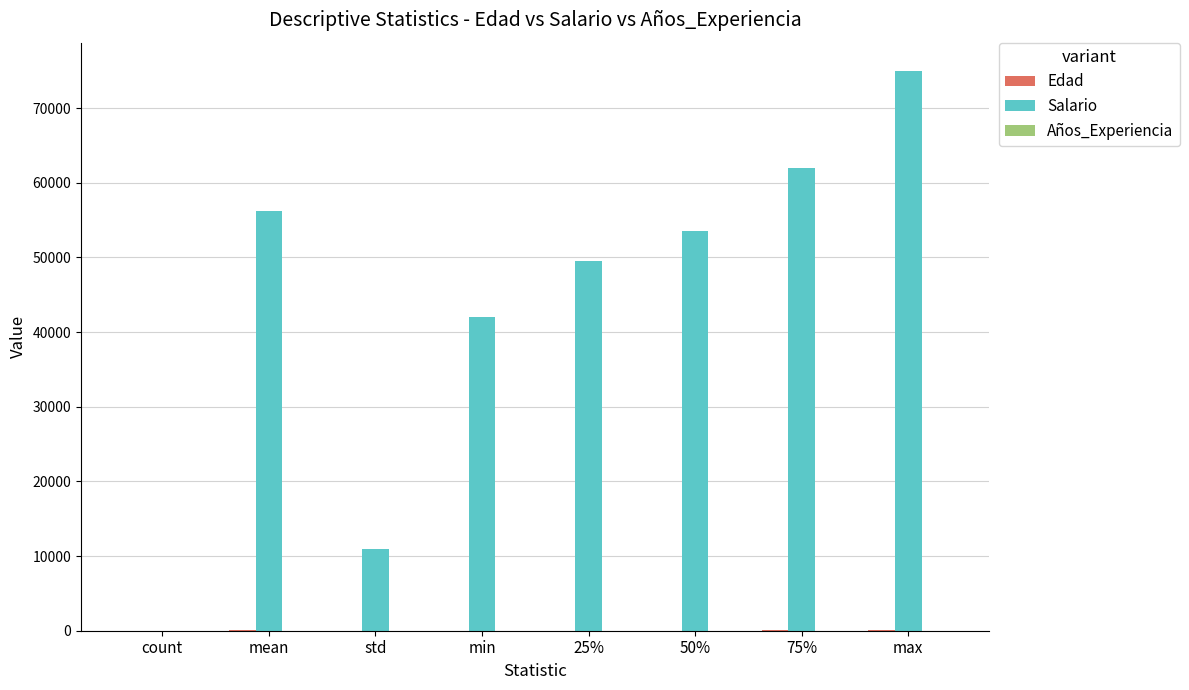

What is the total value across all series at count?

25.0